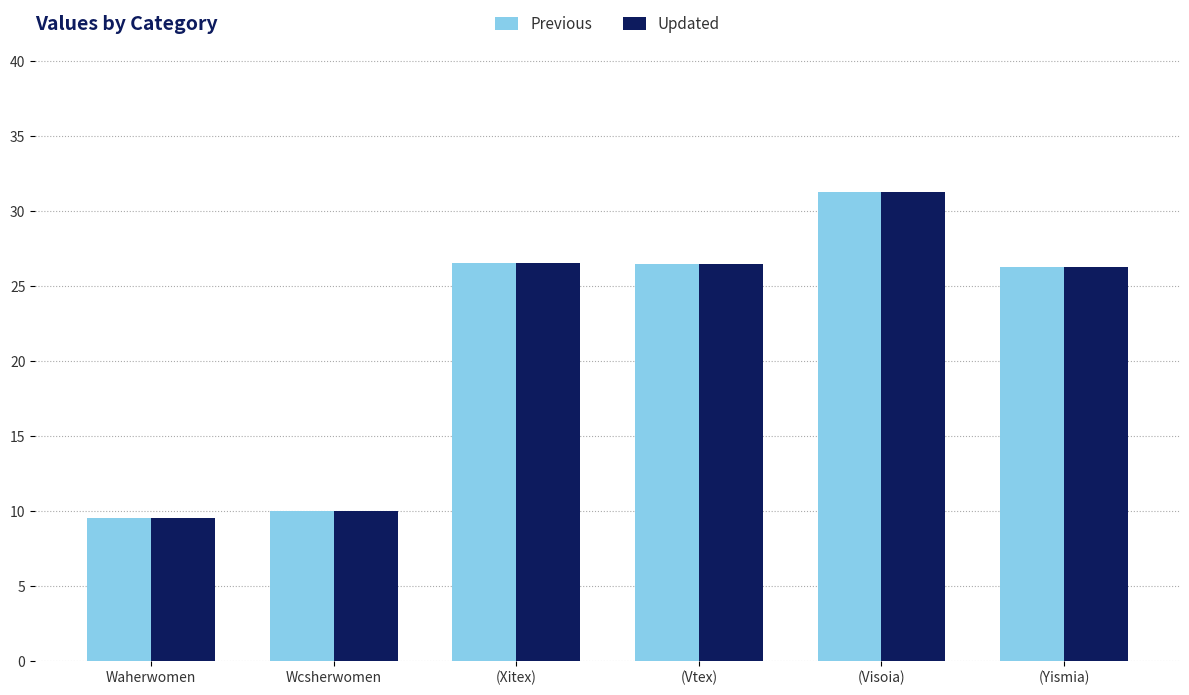

What is the difference between the maximum and second lowest values in the Previous series?

21.3